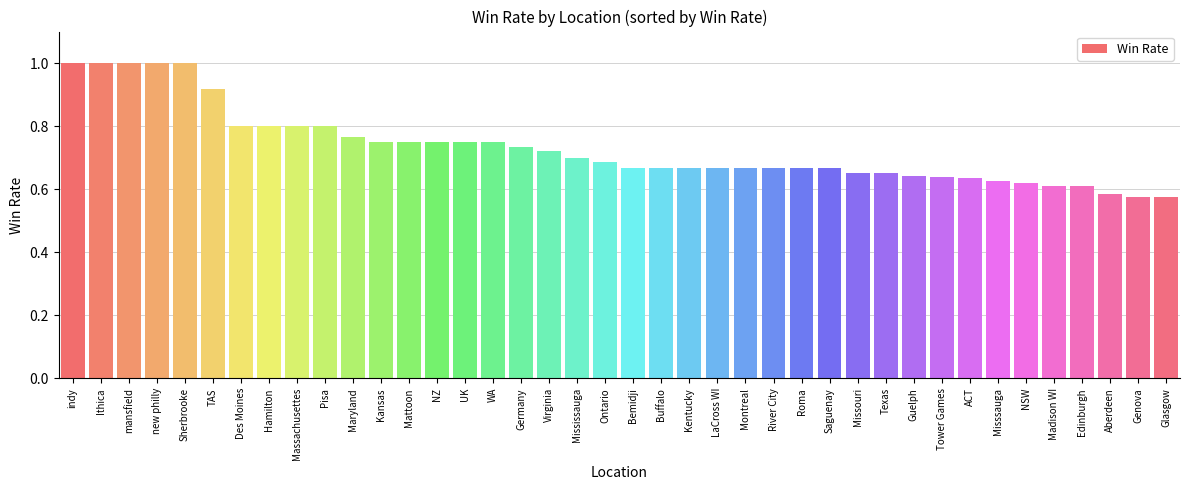

How many categories are shown in the chart?

40